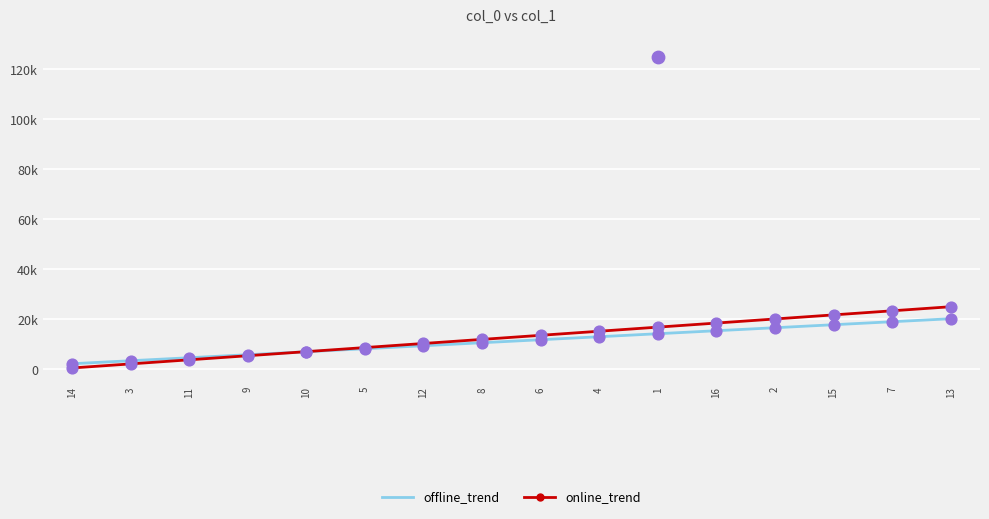

Which series has the largest total across all categories?

online_trend